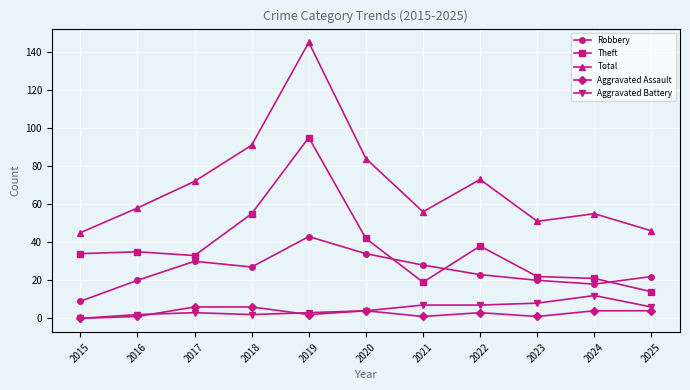

Is it true that Robbery equals 28 at 2021?

True